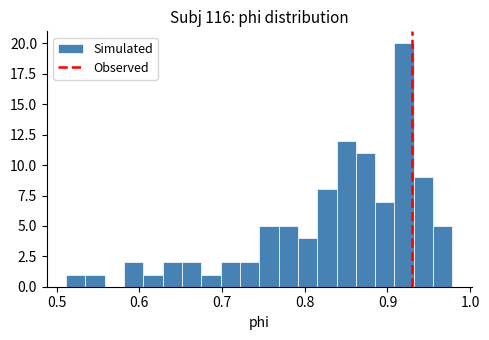

Read against the x-axis, roughly where is the centre of the tallest bar?

0.92